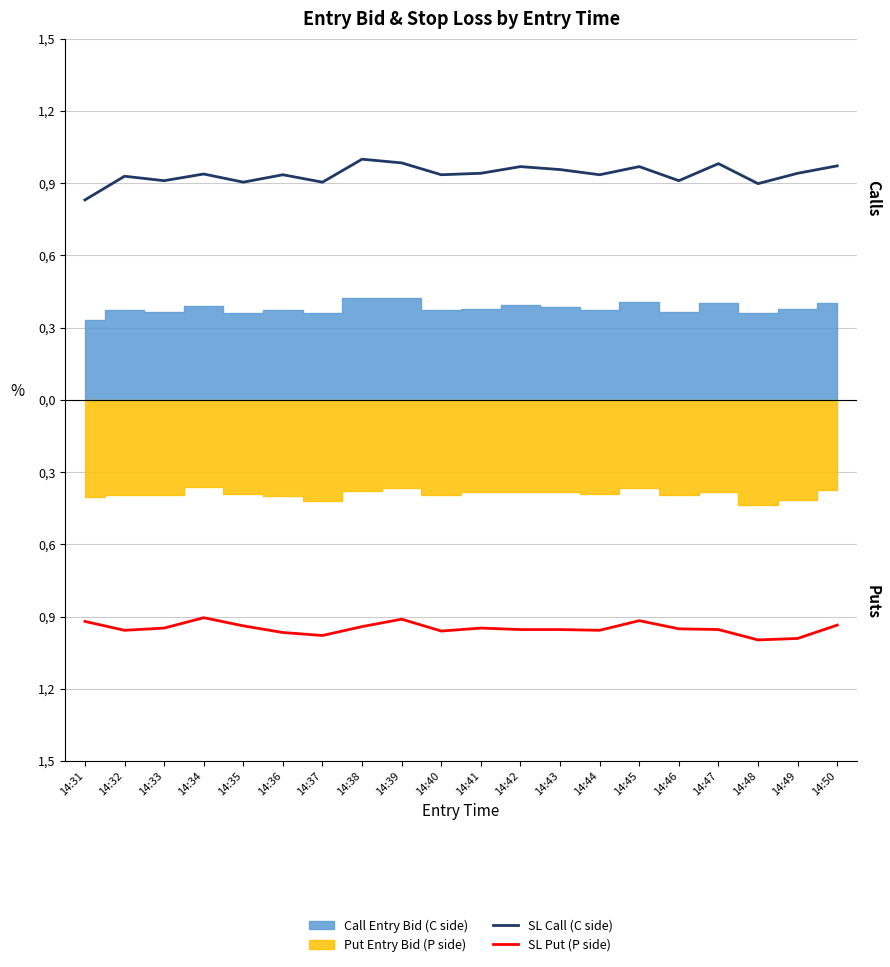

At which category is the sum across all series the highest?

14:39